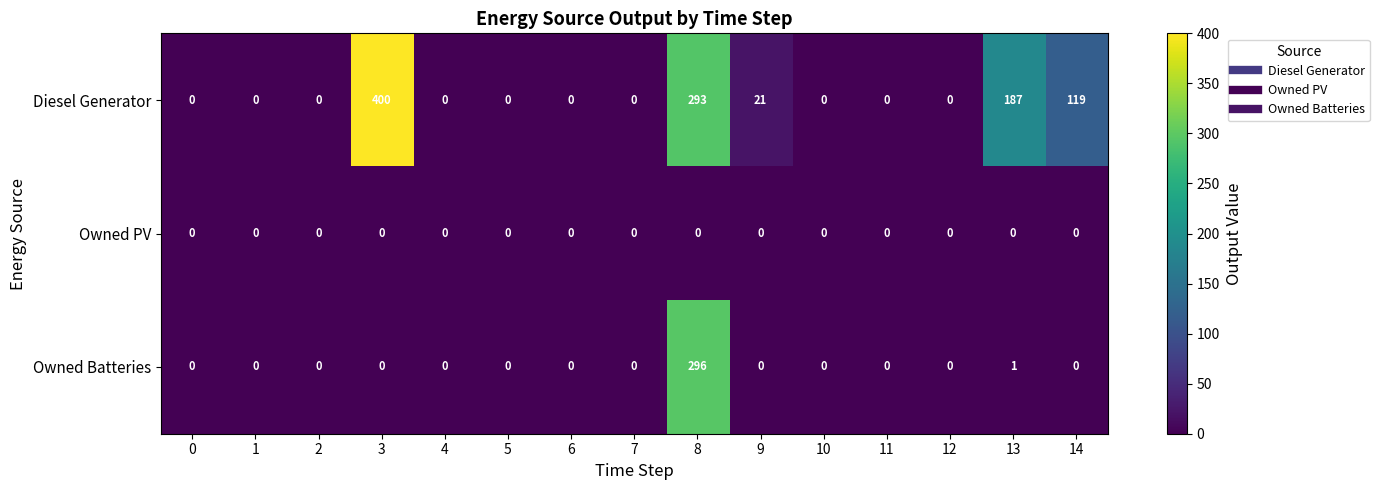

Count the number of categories in the chart.

15